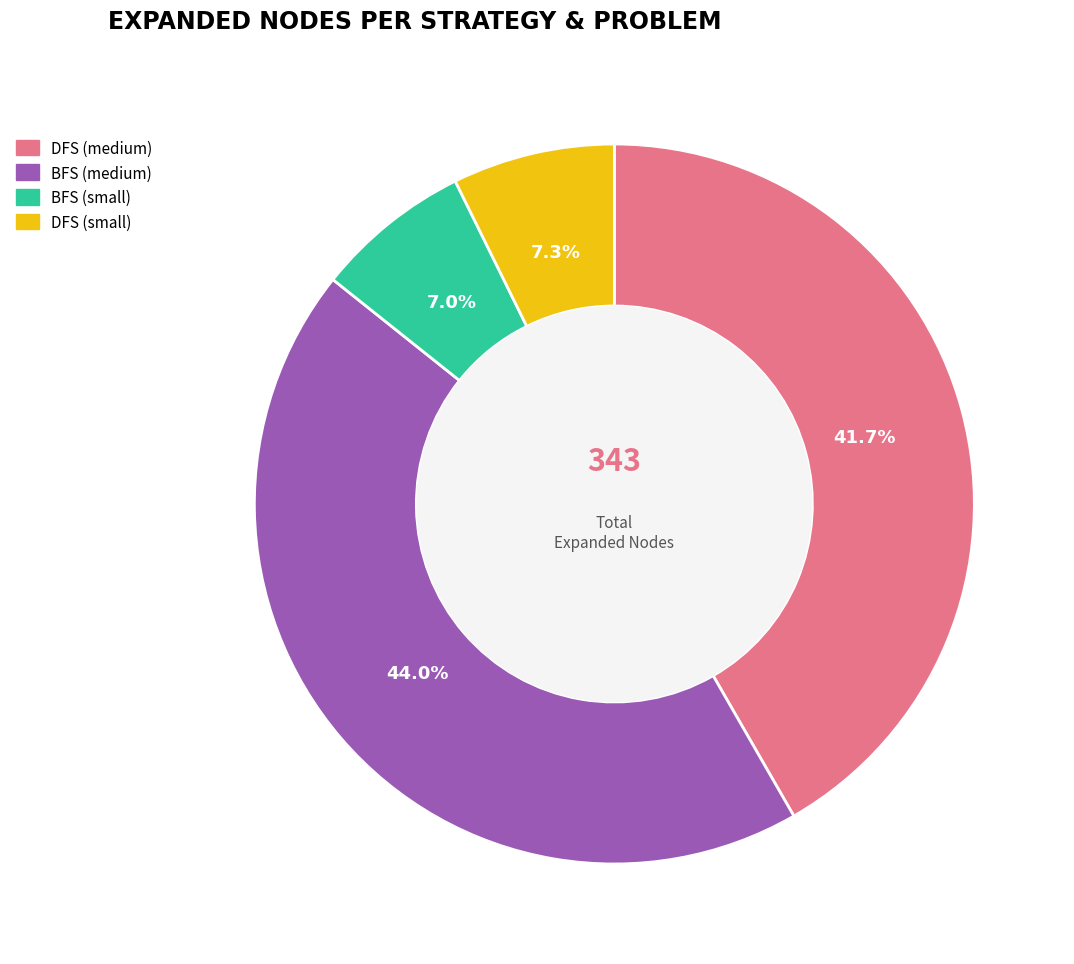

Combined, do BFS (medium) and DFS (small) account for over 50%?

Yes